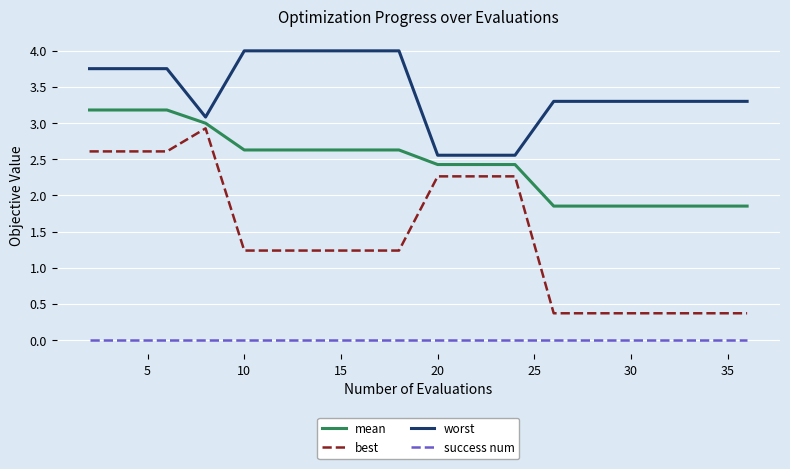

Count the mean values in the range 1 to 2.

5